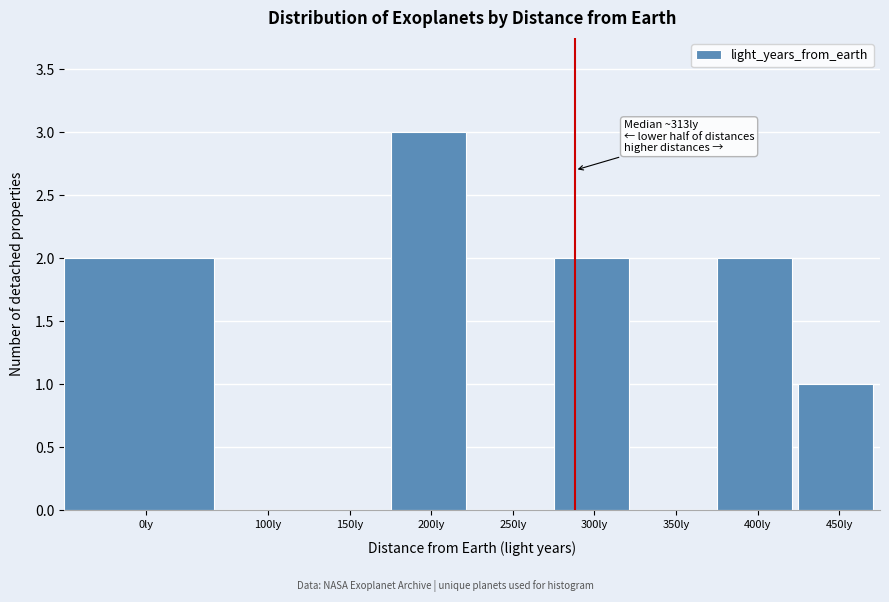

Reading left to right, list all the values displayed in this chart.

0ly=2	100ly=0	150ly=0	200ly=3	250ly=0	300ly=2	350ly=0	400ly=2	450ly=1